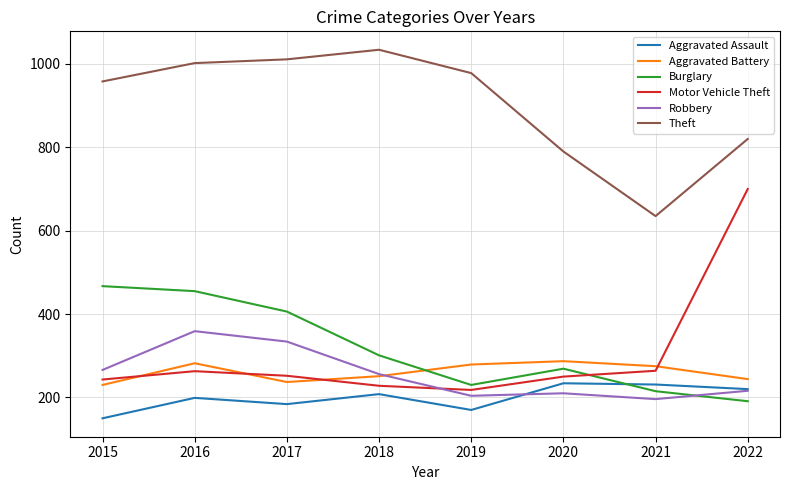

What is the difference between the maximum and minimum values in the Theft series?

399